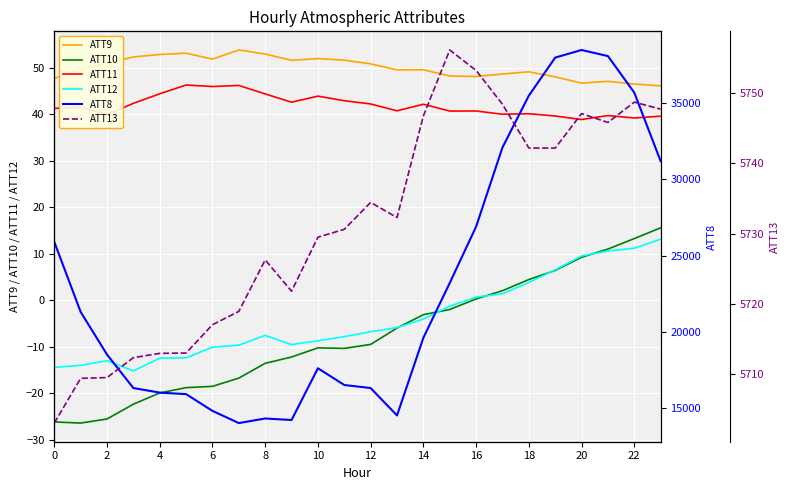

What is the sum of all ATT8 values?

554900.0